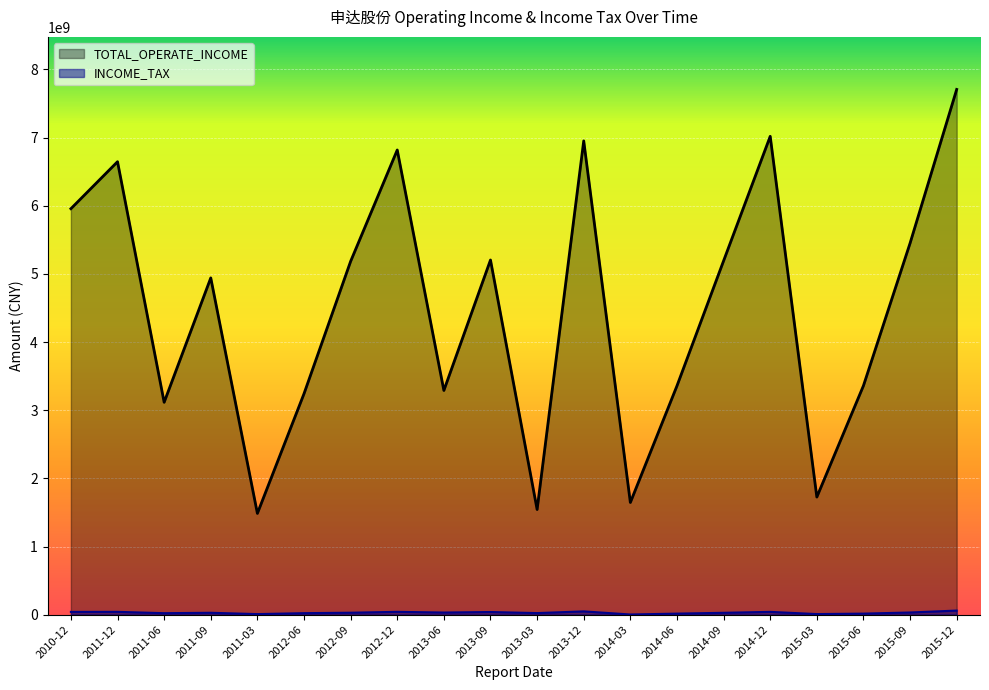

True or false: TOTAL_OPERATE_INCOME and INCOME_TAX intersect in this chart.

False